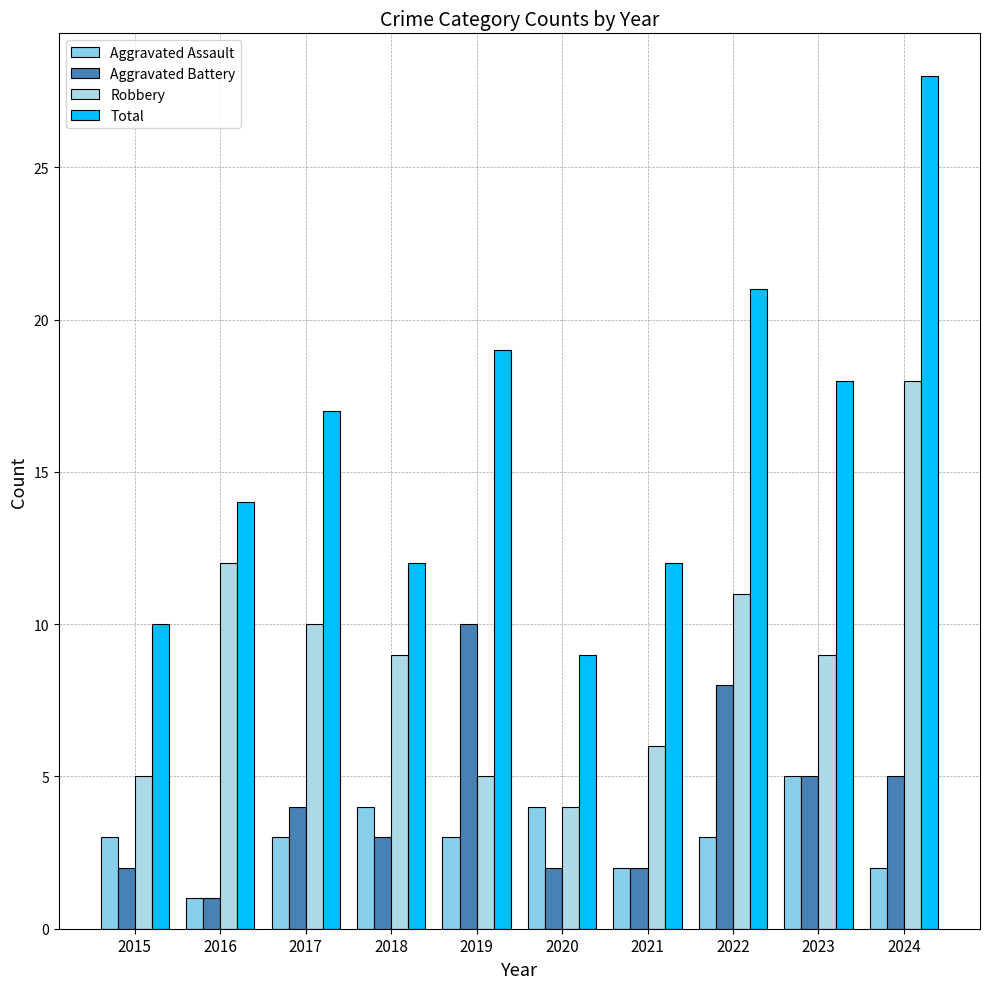

What is the approximate value of Robbery at 2018?

9